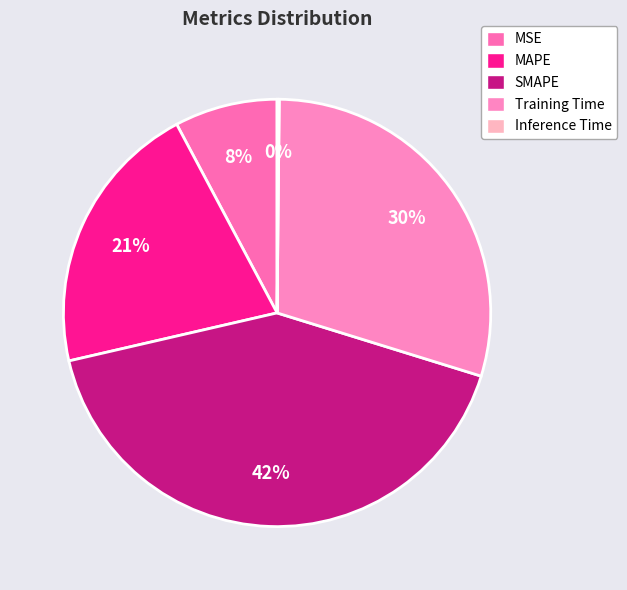

Is it true that MSE is 1% of the pie?

False